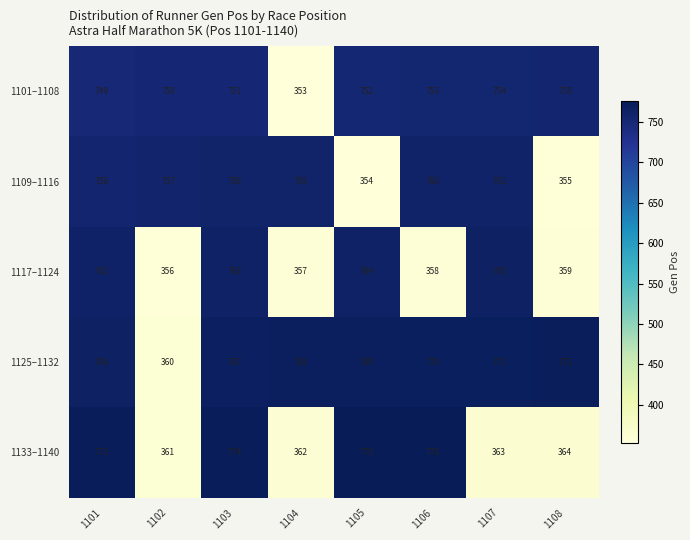

How many distinct data groups are displayed?

5